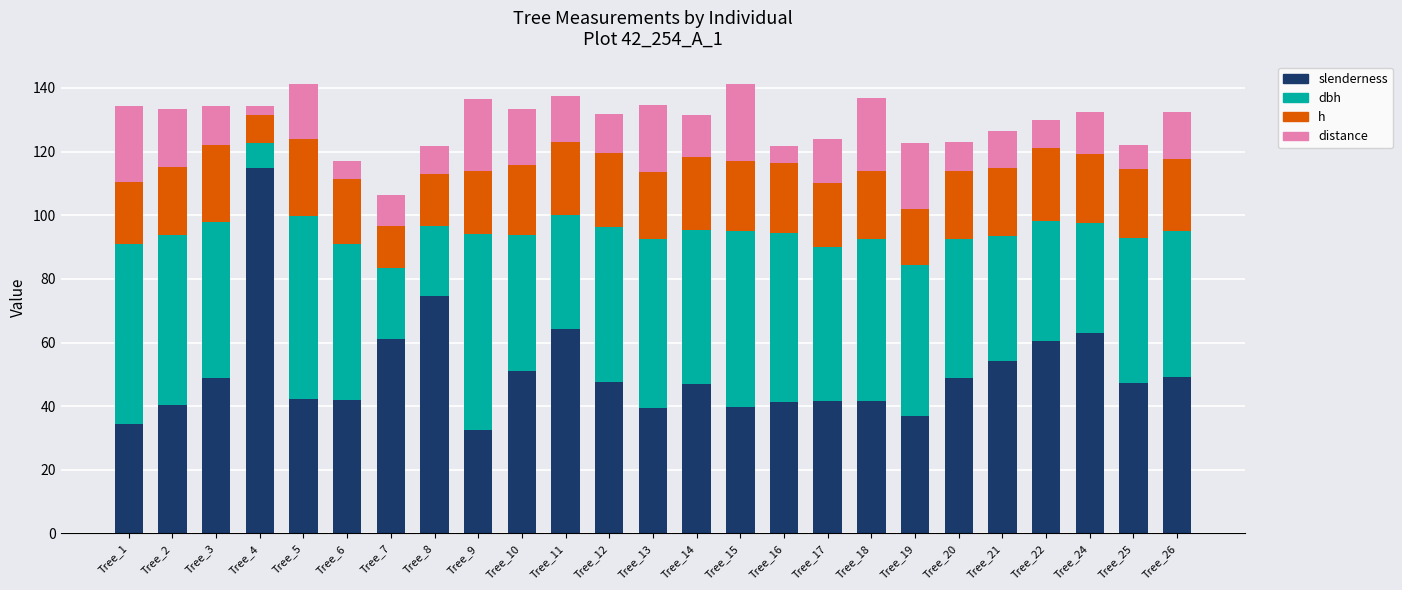

What is the total value across all series at Tree_3?

134.4